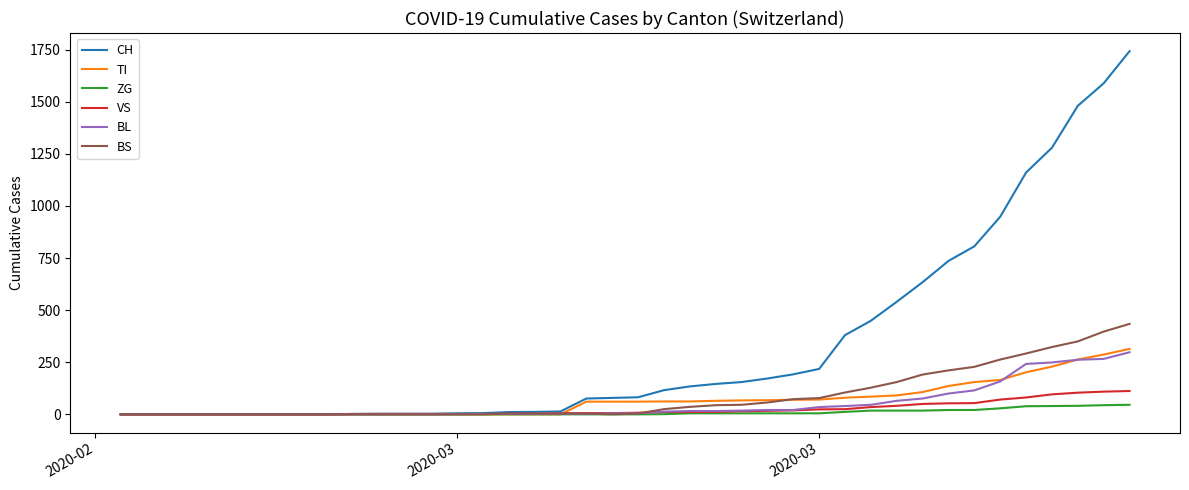

Which series has the largest range (max minus min)?

CH